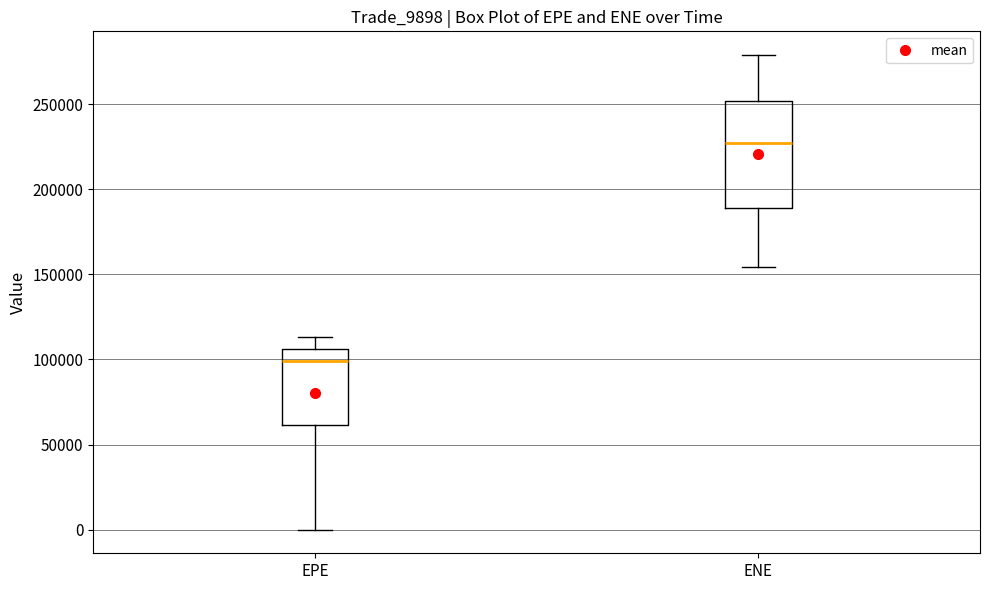

Comparing the boxes themselves (not the whiskers), which one is the tallest?

ENE